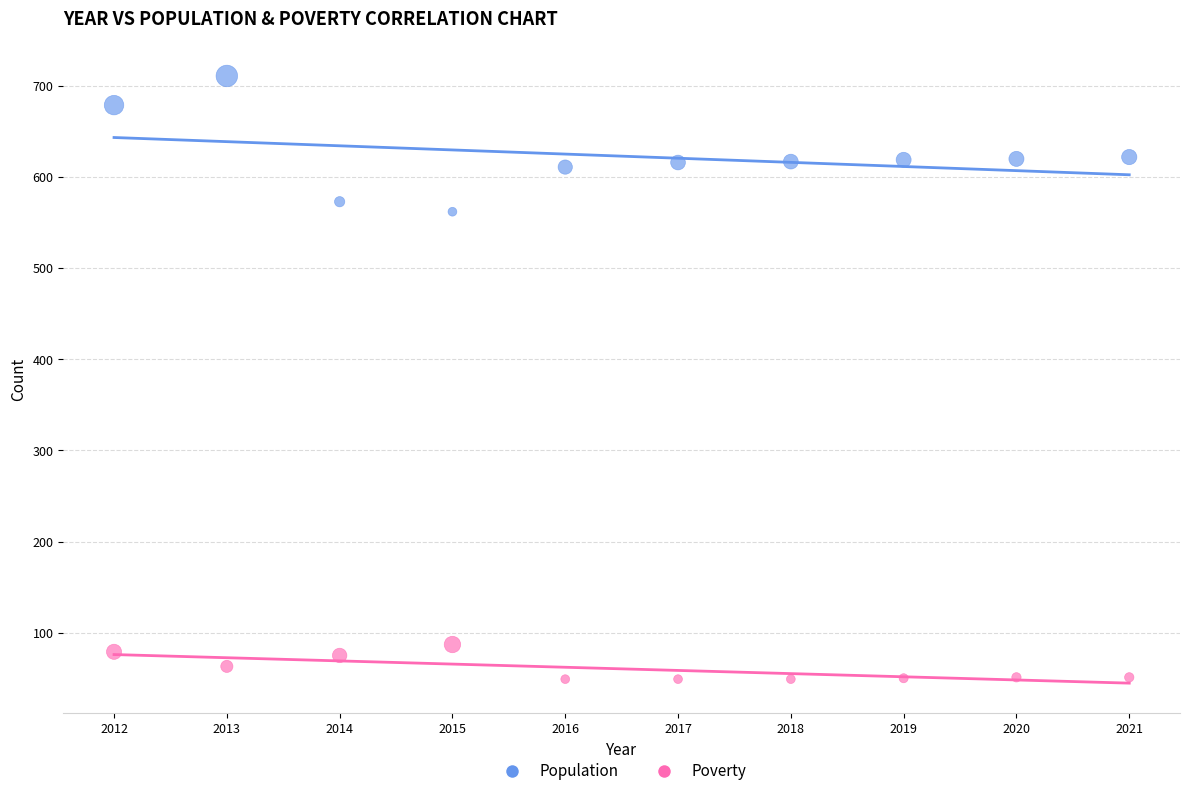

Which series has the largest Y range (max minus min)?

Population